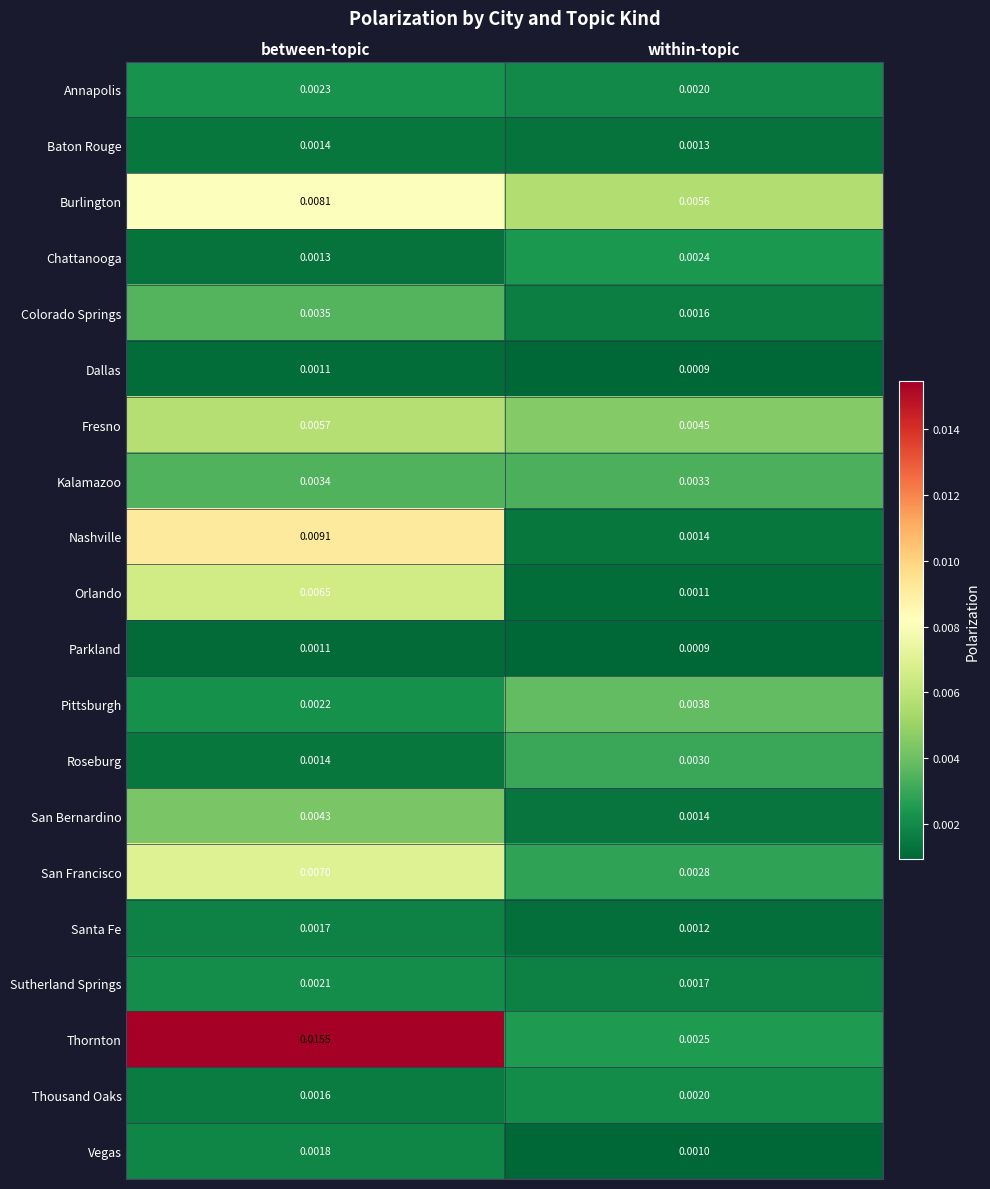

Which series has the widest spread of values?

Thornton